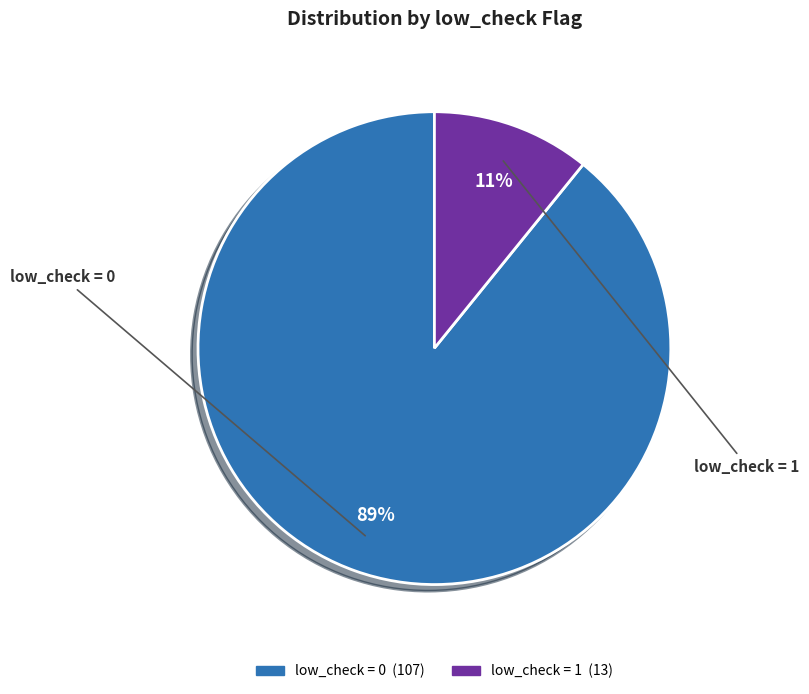

Rank the categories by value from lowest to highest.

low_check = 1, low_check = 0